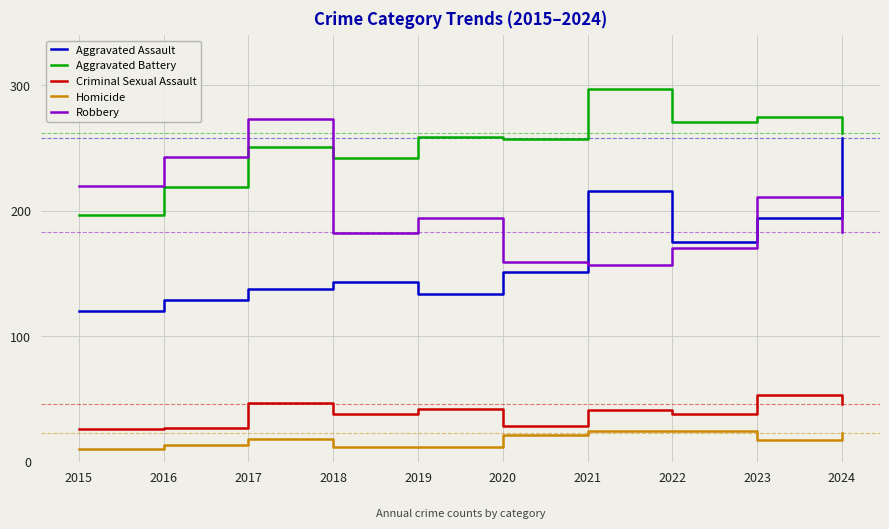

Read the Criminal Sexual Assault value at 2019, to the nearest 10.

40